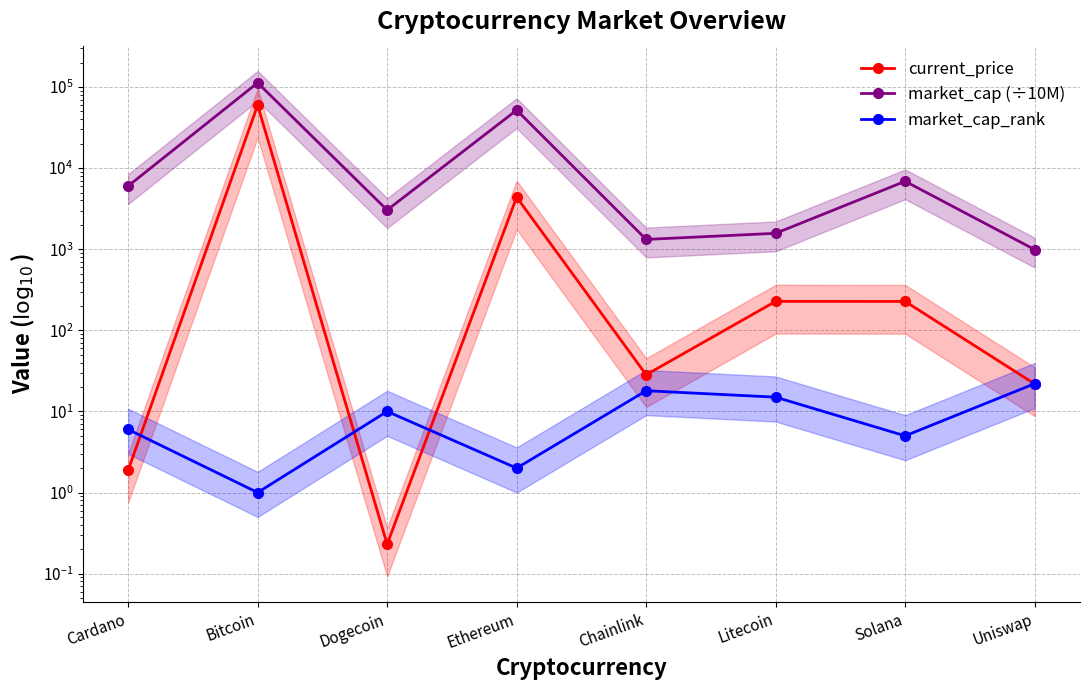

What are all the series names shown in the legend?

current_price, market_cap (÷10M), market_cap_rank